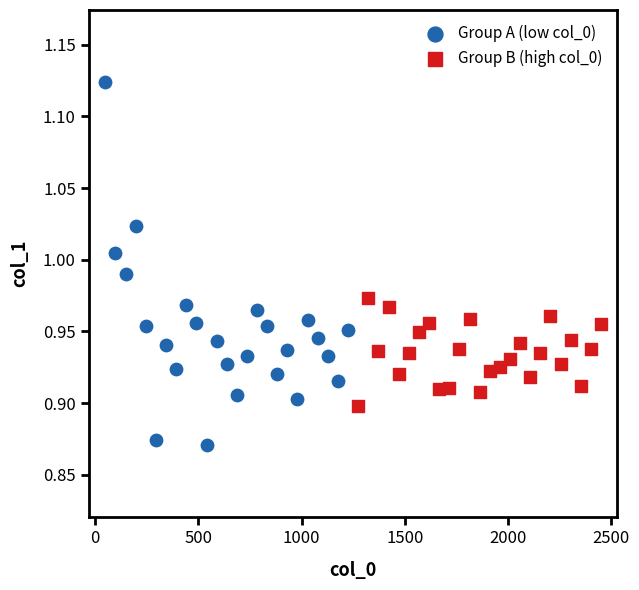

Which series has the largest Y range (max minus min)?

Group A (low col_0)